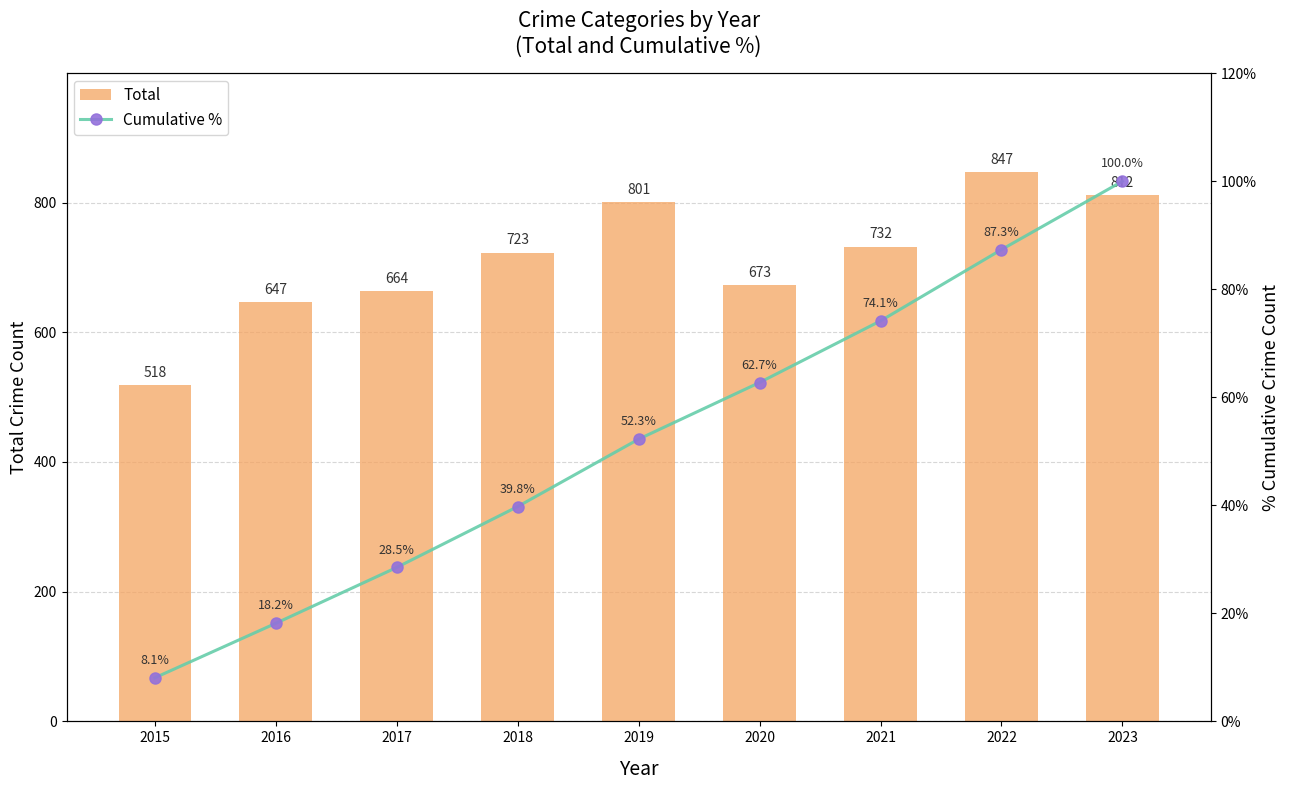

True or false: Cumulative % has a value of 62.7 at 2020.

True